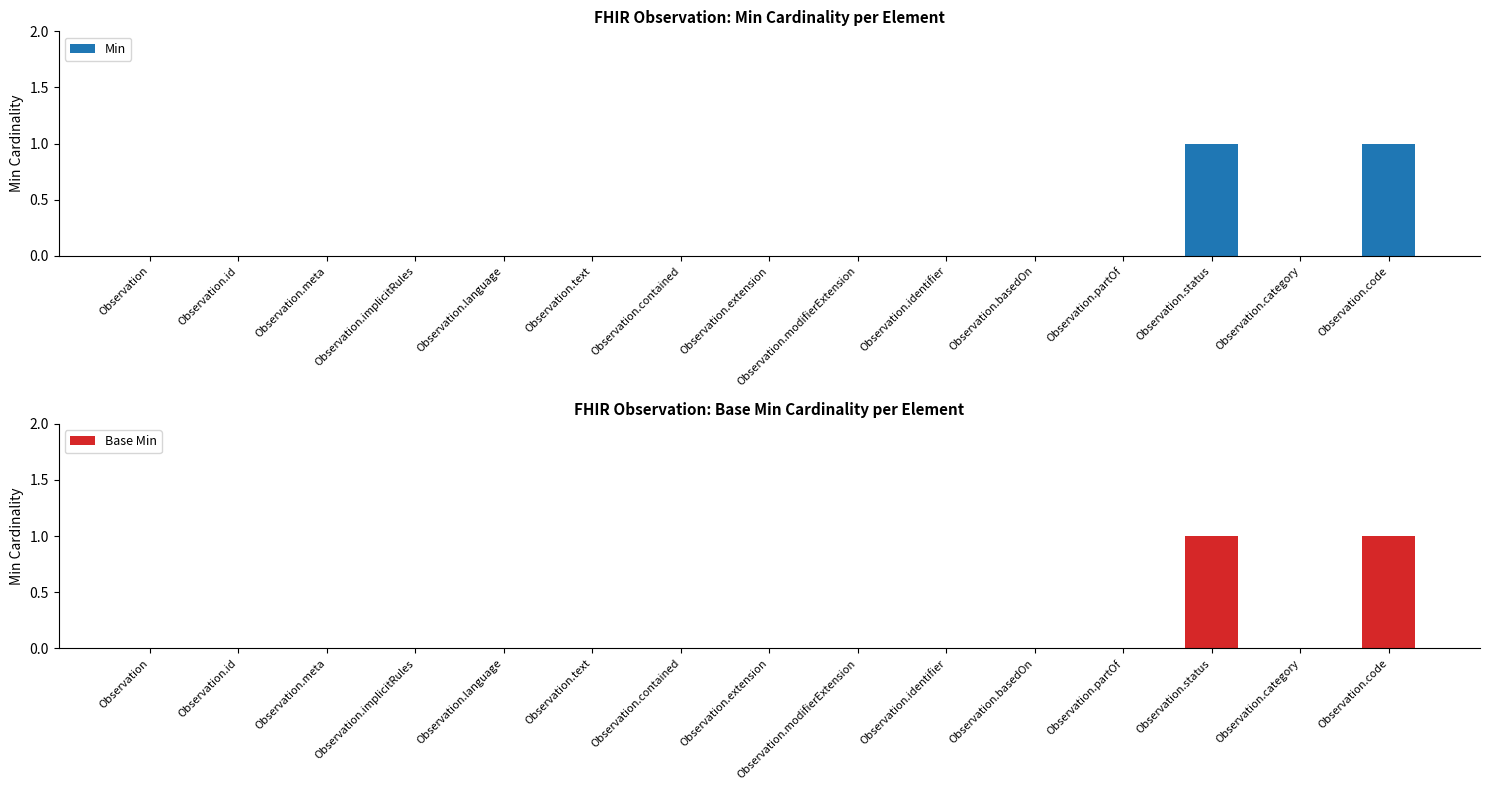

Reading right to left, extract all data points from this chart.

Min: 1	0	1	0	0	0	0	0	0	0	0	0	0	0	0
Base Min: 1	0	1	0	0	0	0	0	0	0	0	0	0	0	0